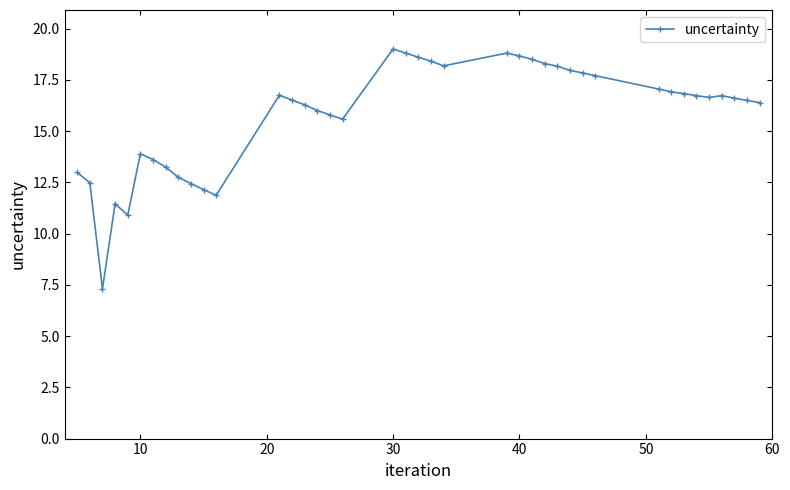

What is the average value?

15.8